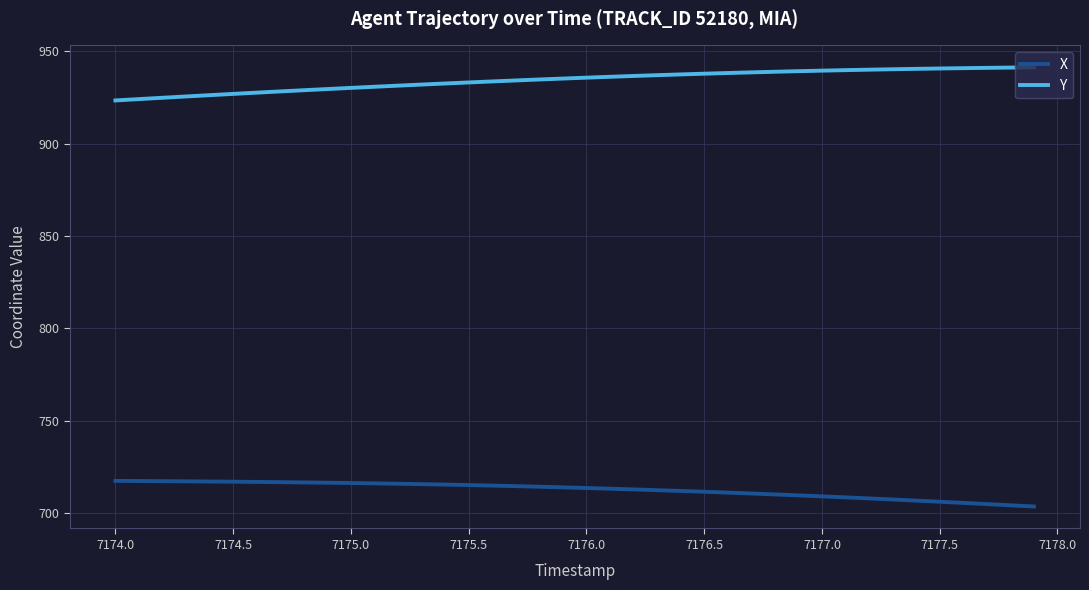

What is the difference between the maximum and minimum values in the Y series?

17.9